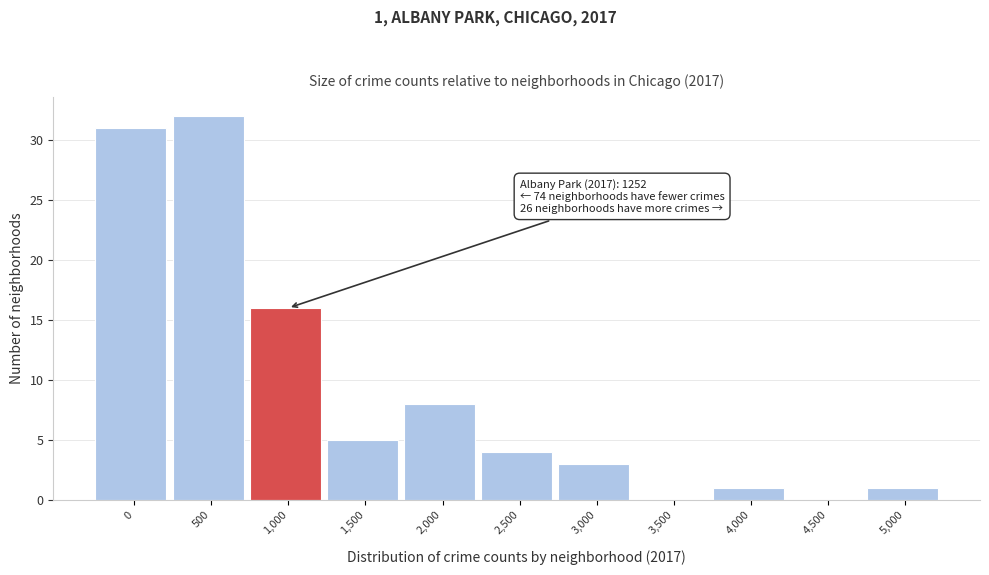

Reading left to right, list all the values displayed in this chart.

0=31	500=32	1,000=16	1,500=5	2,000=8	2,500=4	3,000=3	3,500=0	4,000=1	4,500=0	5,000=1